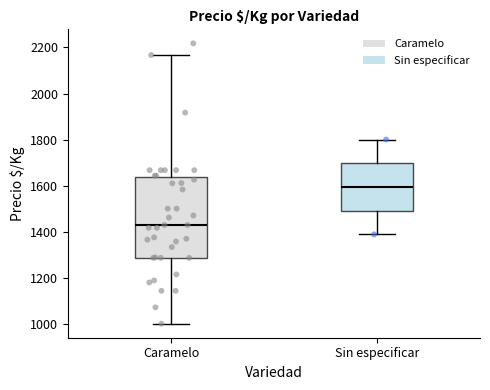

Reading left to right, transcribe this box plot: for each box, give where its median line is, the range the box spans, and where its two whiskers end, as read against the y-axis. The values are not printed on the chart, so give them approximately, as read against the axis.

Caramelo: median 1420, box 1280 to 1640, whiskers 1000 to 2160
Sin especificar: median 1600, box 1500 to 1700, whiskers 1380 to 1800